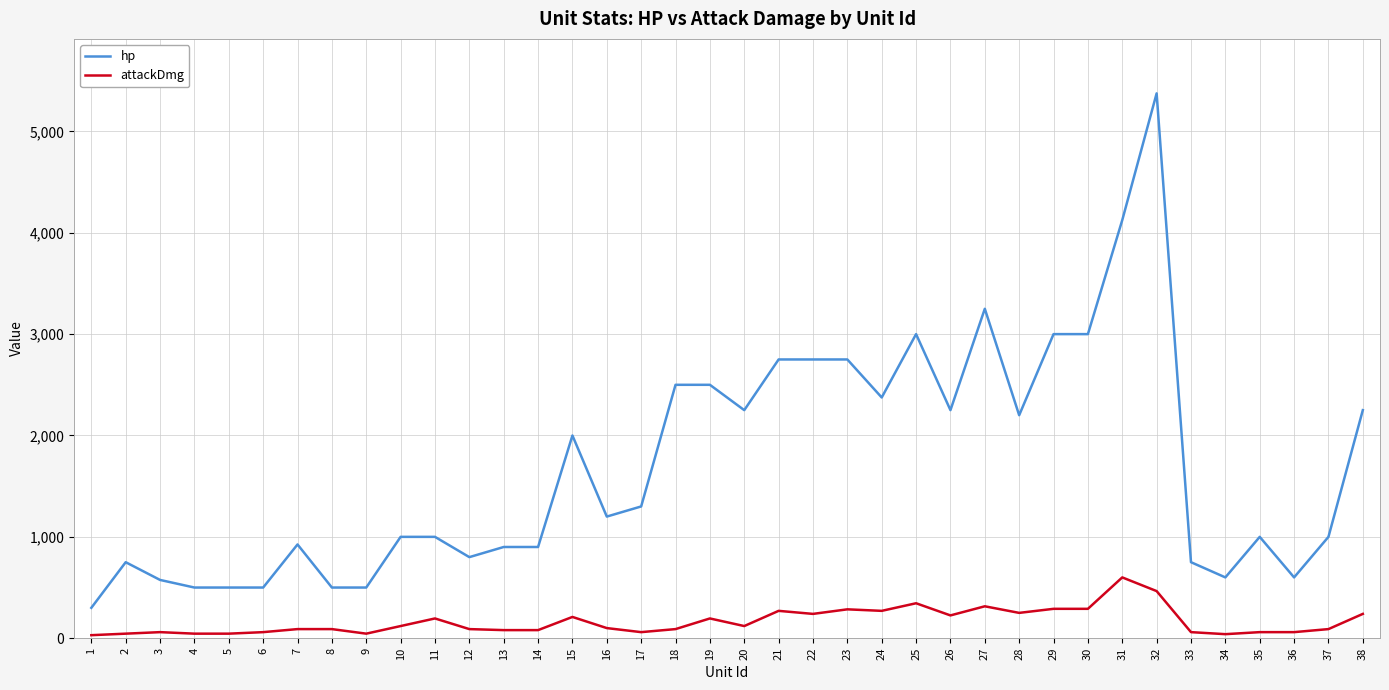

Rank the series by their average value, from highest to lowest.

hp, attackDmg